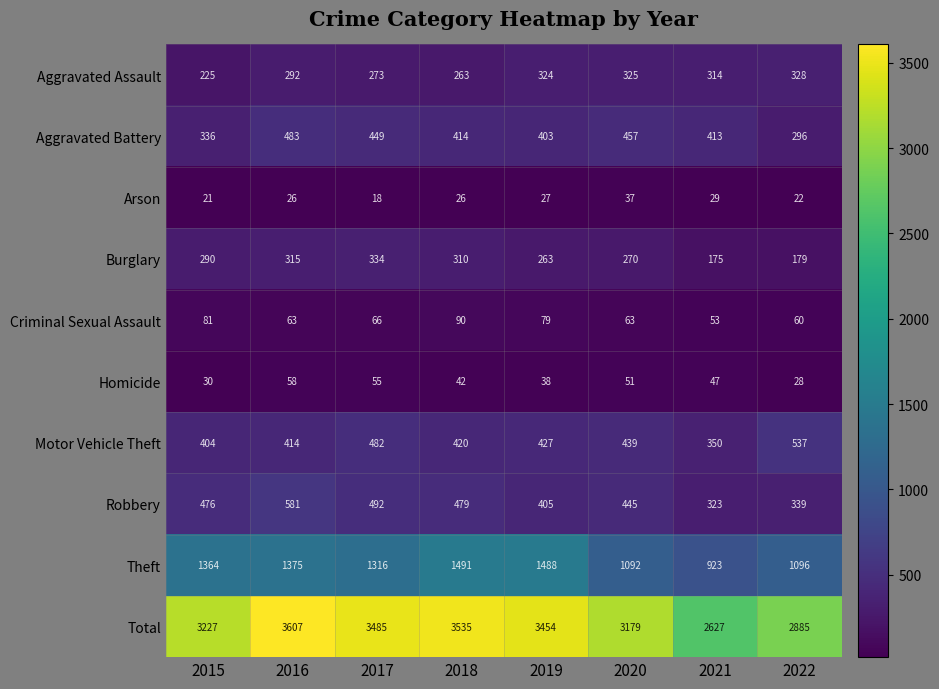

At 2015, list the series in order from largest to smallest.

Total, Theft, Robbery, Motor Vehicle Theft, Aggravated Battery, Burglary, Aggravated Assault, Criminal Sexual Assault, Homicide, Arson